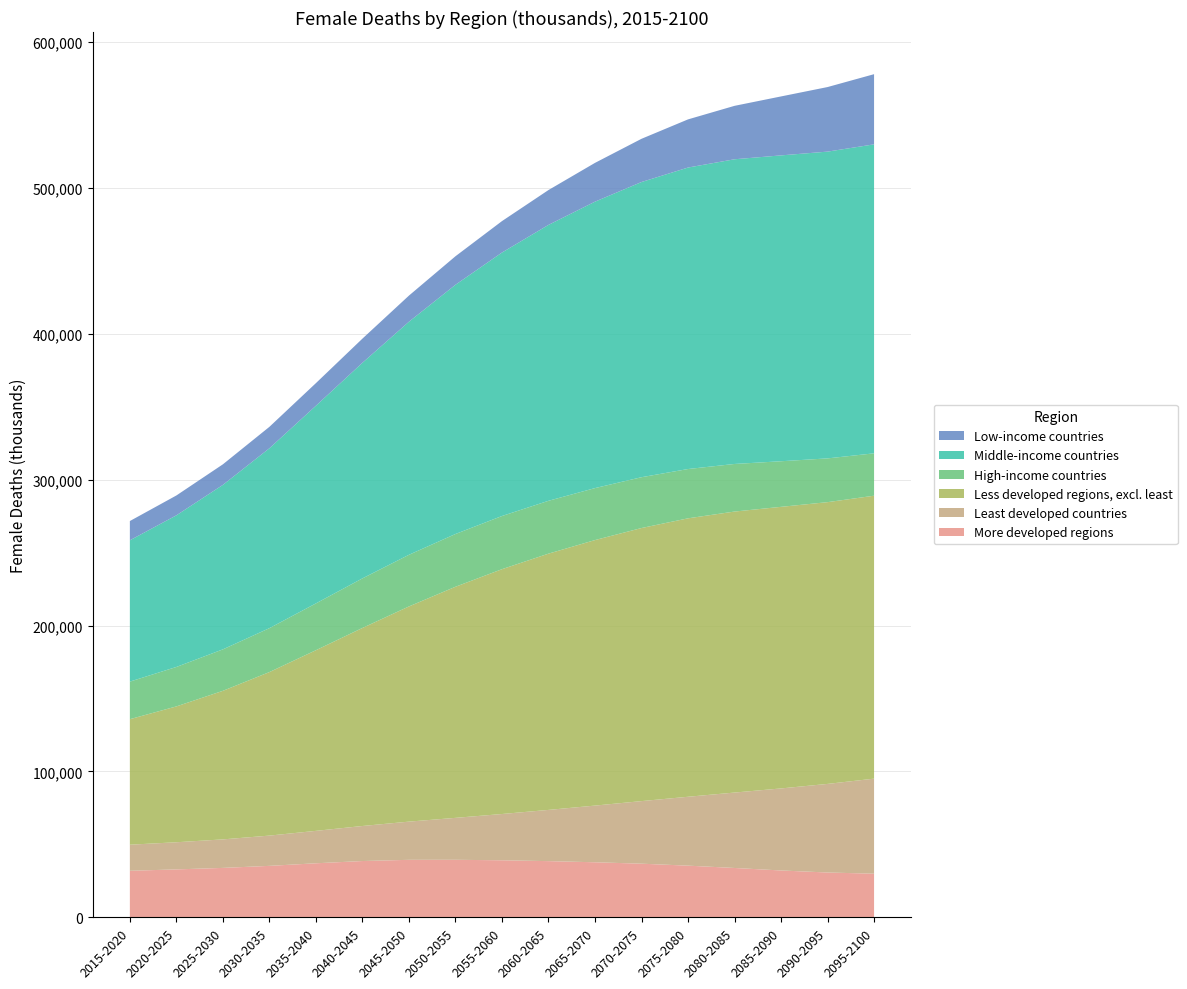

Reading left to right, list all the values displayed in this chart.

More developed regions: 2015-2020=31940.2	2020-2025=32897.3	2025-2030=33917.1	2030-2035=35317.3	2035-2040=37083.6	2040-2045=38624.9	2045-2050=39452.2	2050-2055=39477.4	2055-2060=39138.8	2060-2065=38560.9	2065-2070=37777.2	2070-2075=36809.2	2075-2080=35460.9	2080-2085=33869.1	2085-2090=32161.3	2090-2095=30762.3	2095-2100=29949.6
Least developed countries: 2015-2020=17885.4	2020-2025=18600.3	2025-2030=19548.0	2030-2035=20740.6	2035-2040=22224.7	2040-2045=24021.9	2045-2050=26183.5	2050-2055=28738.4	2055-2060=31717.1	2060-2065=35109.7	2065-2070=38848.2	2070-2075=42893.3	2075-2080=47215.1	2080-2085=51691.7	2085-2090=56226.5	2090-2095=60726.3	2095-2100=65143.8
Less developed regions, excl. least: 2015-2020=86015.8	2020-2025=93106.1	2025-2030=101817.4	2030-2035=112072.8	2035-2040=123803.9	2040-2045=135719.3	2045-2050=147476.3	2050-2055=158383.1	2055-2060=167789.9	2060-2065=175626.0	2065-2070=181979.1	2070-2075=187152.4	2075-2080=190829.6	2080-2085=192589.4	2085-2090=192988.0	2090-2095=193101.6	2095-2100=193910.4
High-income countries: 2015-2020=25752.2	2020-2025=27035.6	2025-2030=28416.6	2030-2035=30102.8	2035-2040=32087.9	2040-2045=33981.8	2045-2050=35402.5	2050-2055=36162.9	2055-2060=36448.5	2060-2065=36223.9	2065-2070=35622.3	2070-2075=34831.3	2075-2080=33786.8	2080-2085=32612.6	2085-2090=31252.1	2090-2095=29999.6	2095-2100=29050.3
Middle-income countries: 2015-2020=96852.6	2020-2025=103922.3	2025-2030=112730.5	2030-2035=123285.8	2035-2040=135469.6	2040-2045=147763.7	2045-2050=159736.1	2050-2055=170814.3	2055-2060=180575.1	2060-2065=189091.5	2065-2070=196306.2	2070-2075=202306.7	2075-2080=206627.6	2080-2085=208825.8	2085-2090=209621.6	2090-2095=210243.4	2095-2100=211766.1
Low-income countries: 2015-2020=13198.2	2020-2025=13603.5	2025-2030=14088.2	2030-2035=14689.0	2035-2040=15494.8	2040-2045=16553.0	2045-2050=17898.3	2050-2055=19539.7	2055-2060=21534.8	2060-2065=23890.4	2065-2070=26584.0	2070-2075=29625.6	2075-2080=33000.7	2080-2085=36620.7	2085-2090=40408.6	2090-2095=44249.5	2095-2100=48085.6